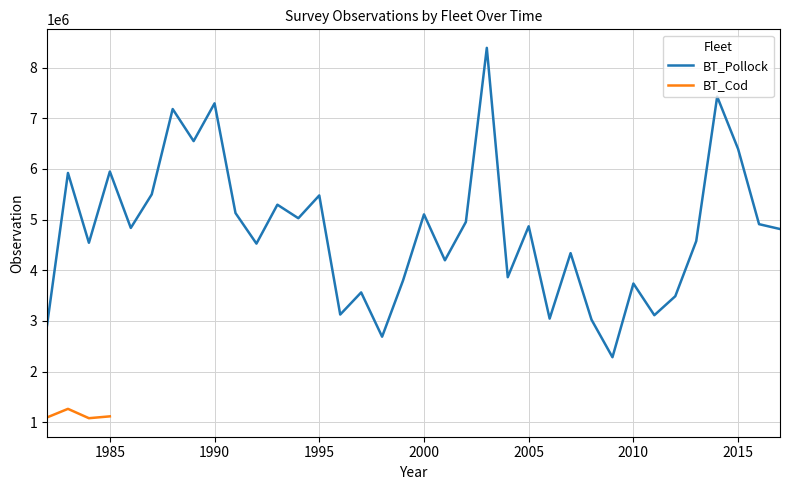

The value at 2009 is 2282409.6. True or false?

True